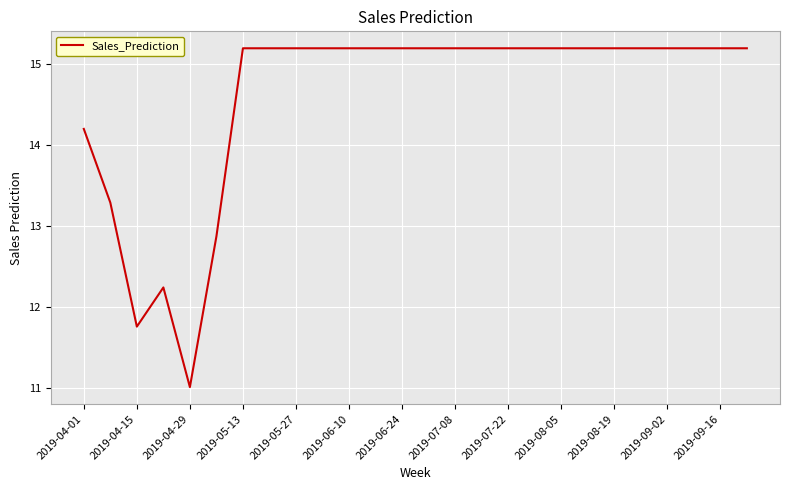

What is the maximum value shown in the chart?

15.2